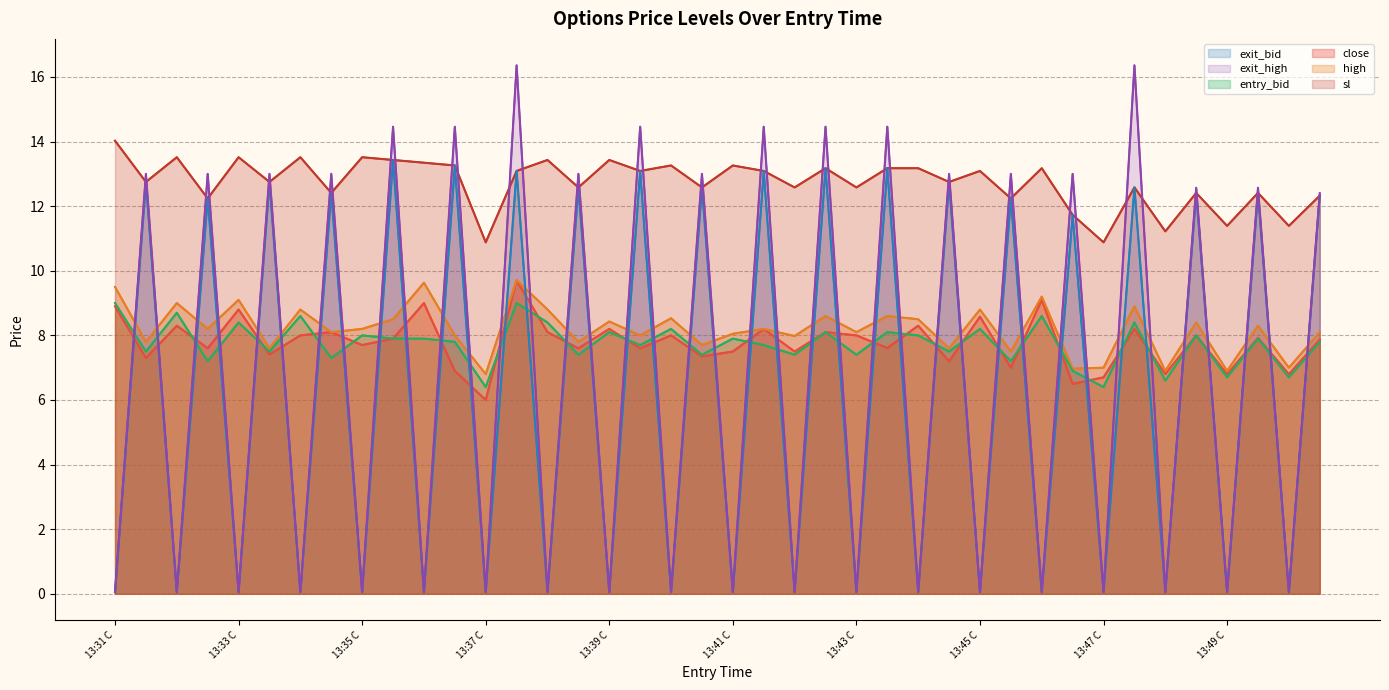

How many times do exit_high and close cross each other?

39